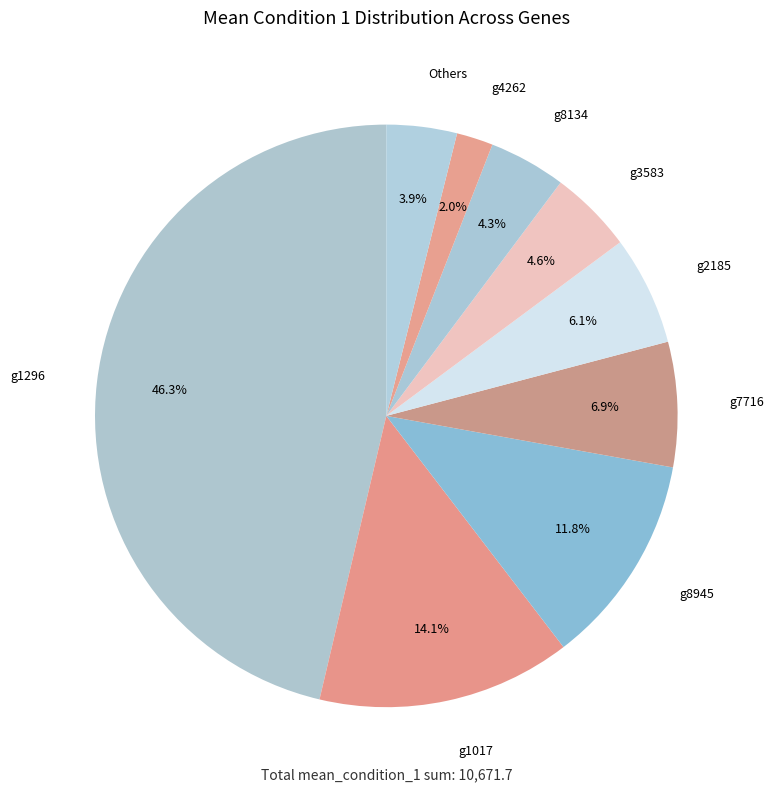

To the nearest percent, what percentage of the pie is g8134?

4%